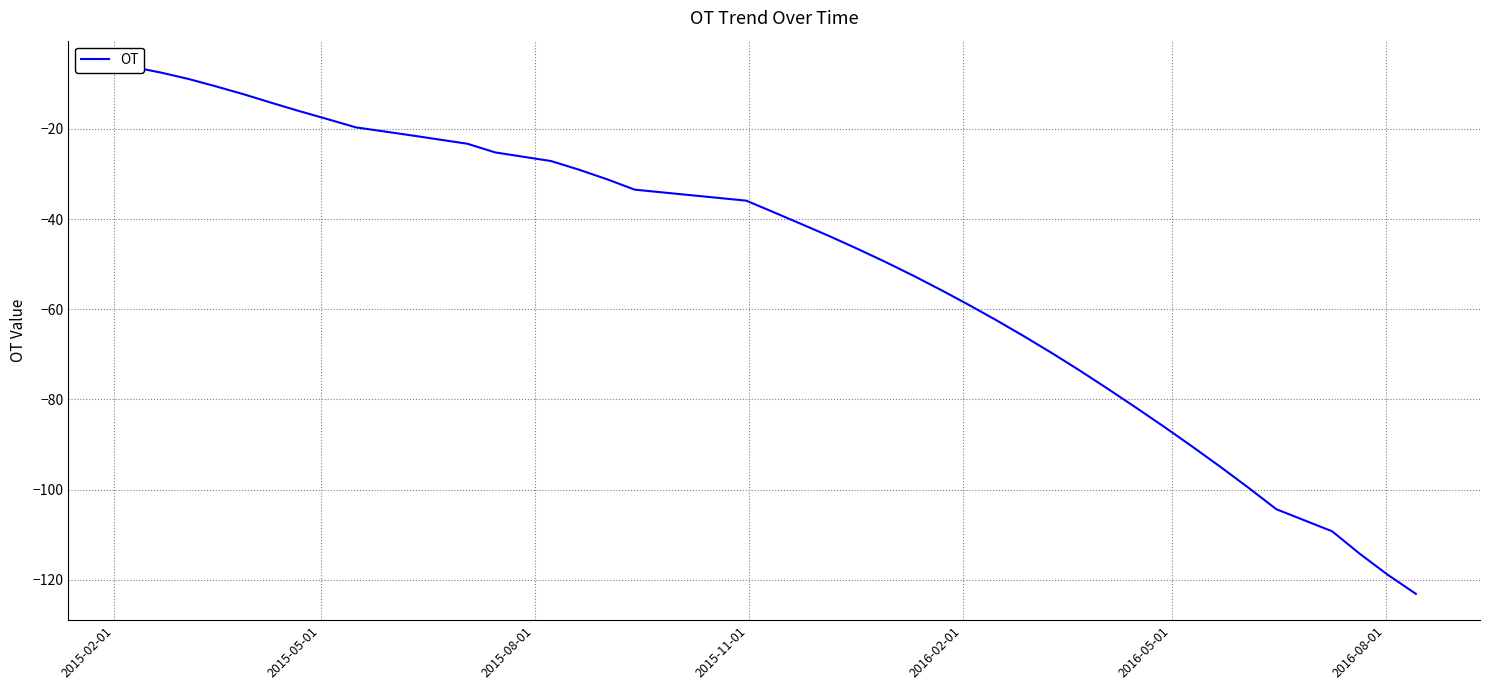

What is the difference between the maximum and minimum values?

116.8